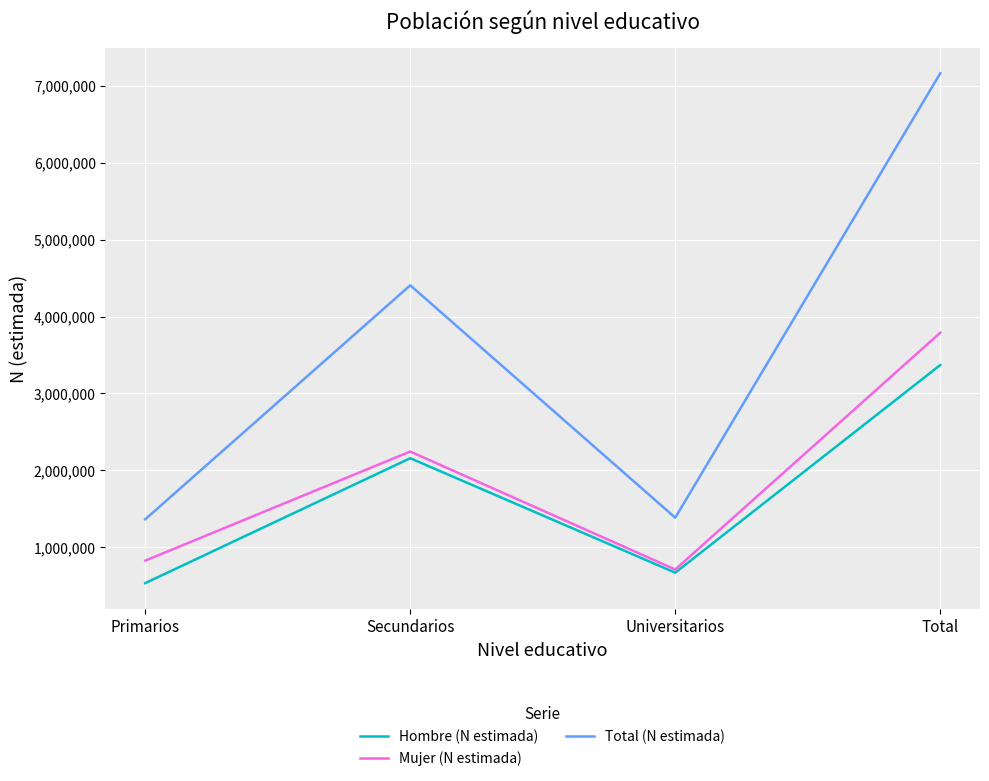

At Total, list the series in order from largest to smallest.

Total (N estimada), Mujer (N estimada), Hombre (N estimada)